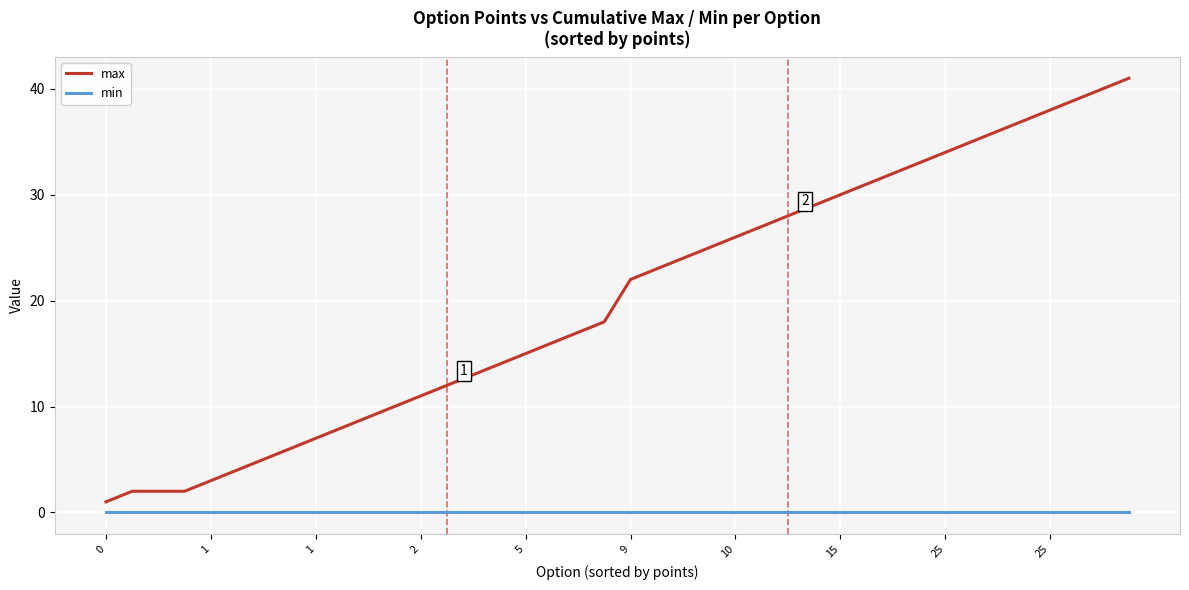

List the series in order of their overall mean, lowest first.

min, max